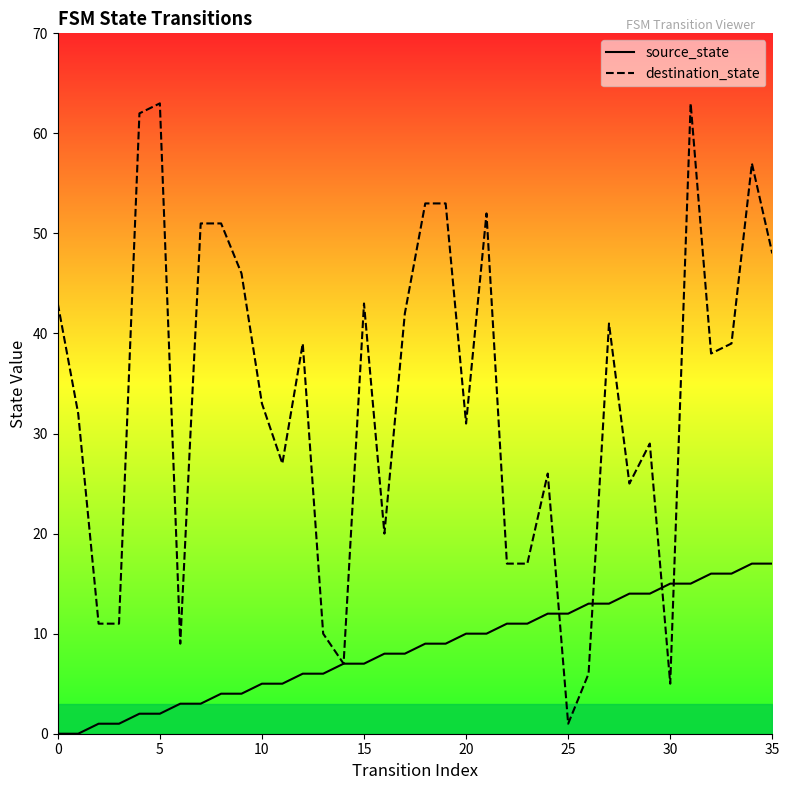

Which series has the largest range (max minus min)?

destination_state